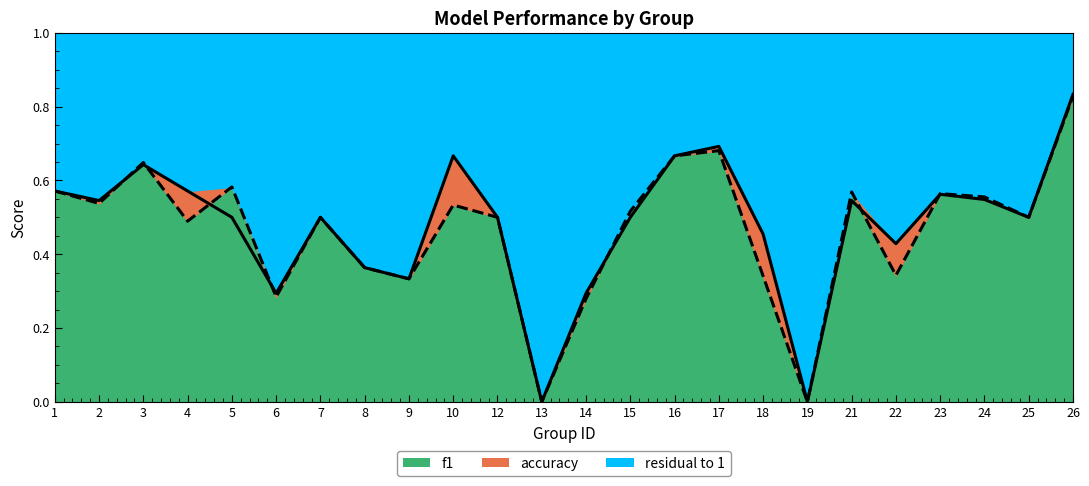

True or false: f1 has a value of 0.1 at 6.

False